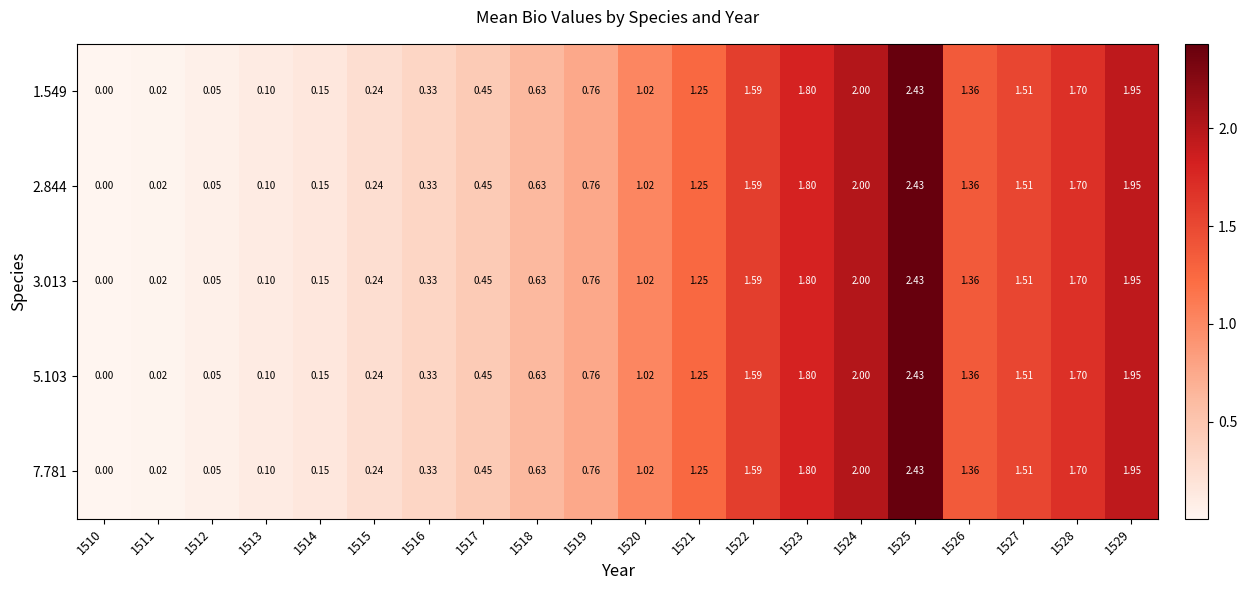

Reading left to right, transcribe all the data shown in this chart.

1.549: 1510=0.0	1511=0.0	1512=0.1	1513=0.1	1514=0.1	1515=0.2	1516=0.3	1517=0.5	1518=0.6	1519=0.8	1520=1.0	1521=1.2	1522=1.6	1523=1.8	1524=2.0	1525=2.4	1526=1.4	1527=1.5	1528=1.7	1529=1.9
2.844: 1510=0.0	1511=0.0	1512=0.1	1513=0.1	1514=0.1	1515=0.2	1516=0.3	1517=0.5	1518=0.6	1519=0.8	1520=1.0	1521=1.2	1522=1.6	1523=1.8	1524=2.0	1525=2.4	1526=1.4	1527=1.5	1528=1.7	1529=1.9
3.013: 1510=0.0	1511=0.0	1512=0.1	1513=0.1	1514=0.1	1515=0.2	1516=0.3	1517=0.5	1518=0.6	1519=0.8	1520=1.0	1521=1.2	1522=1.6	1523=1.8	1524=2.0	1525=2.4	1526=1.4	1527=1.5	1528=1.7	1529=1.9
5.103: 1510=0.0	1511=0.0	1512=0.1	1513=0.1	1514=0.1	1515=0.2	1516=0.3	1517=0.5	1518=0.6	1519=0.8	1520=1.0	1521=1.2	1522=1.6	1523=1.8	1524=2.0	1525=2.4	1526=1.4	1527=1.5	1528=1.7	1529=1.9
7.781: 1510=0.0	1511=0.0	1512=0.1	1513=0.1	1514=0.1	1515=0.2	1516=0.3	1517=0.5	1518=0.6	1519=0.8	1520=1.0	1521=1.2	1522=1.6	1523=1.8	1524=2.0	1525=2.4	1526=1.4	1527=1.5	1528=1.7	1529=1.9